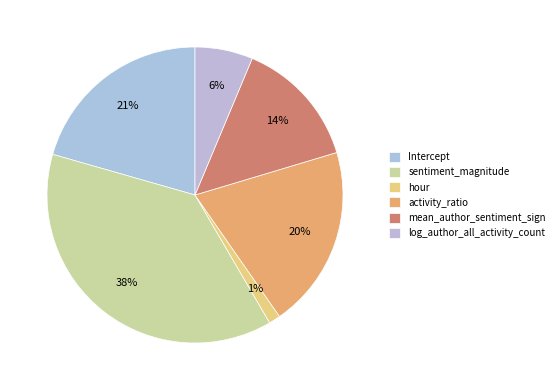

Count the number of slices in the pie.

6